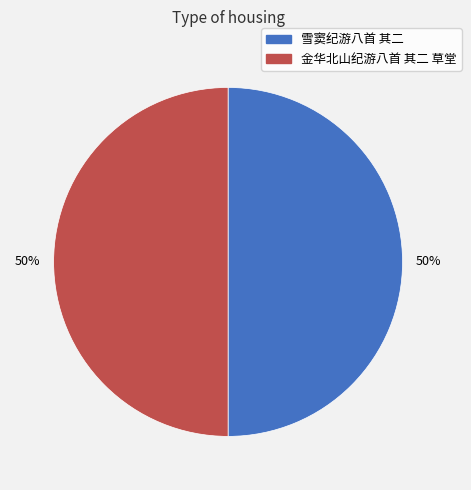

How many slices are in this pie chart?

2